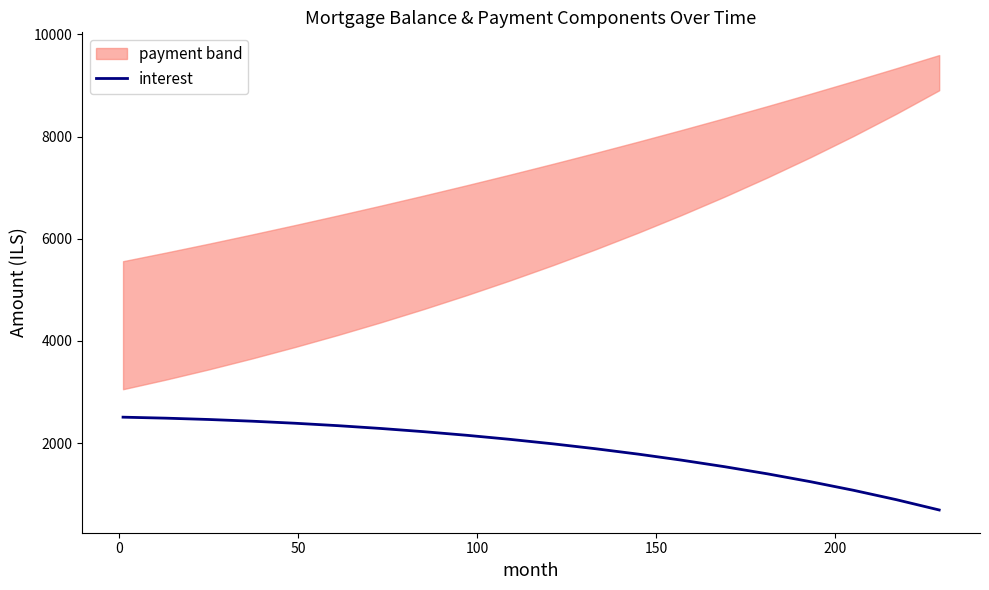

What is the lowest value of the interest series?

689.2